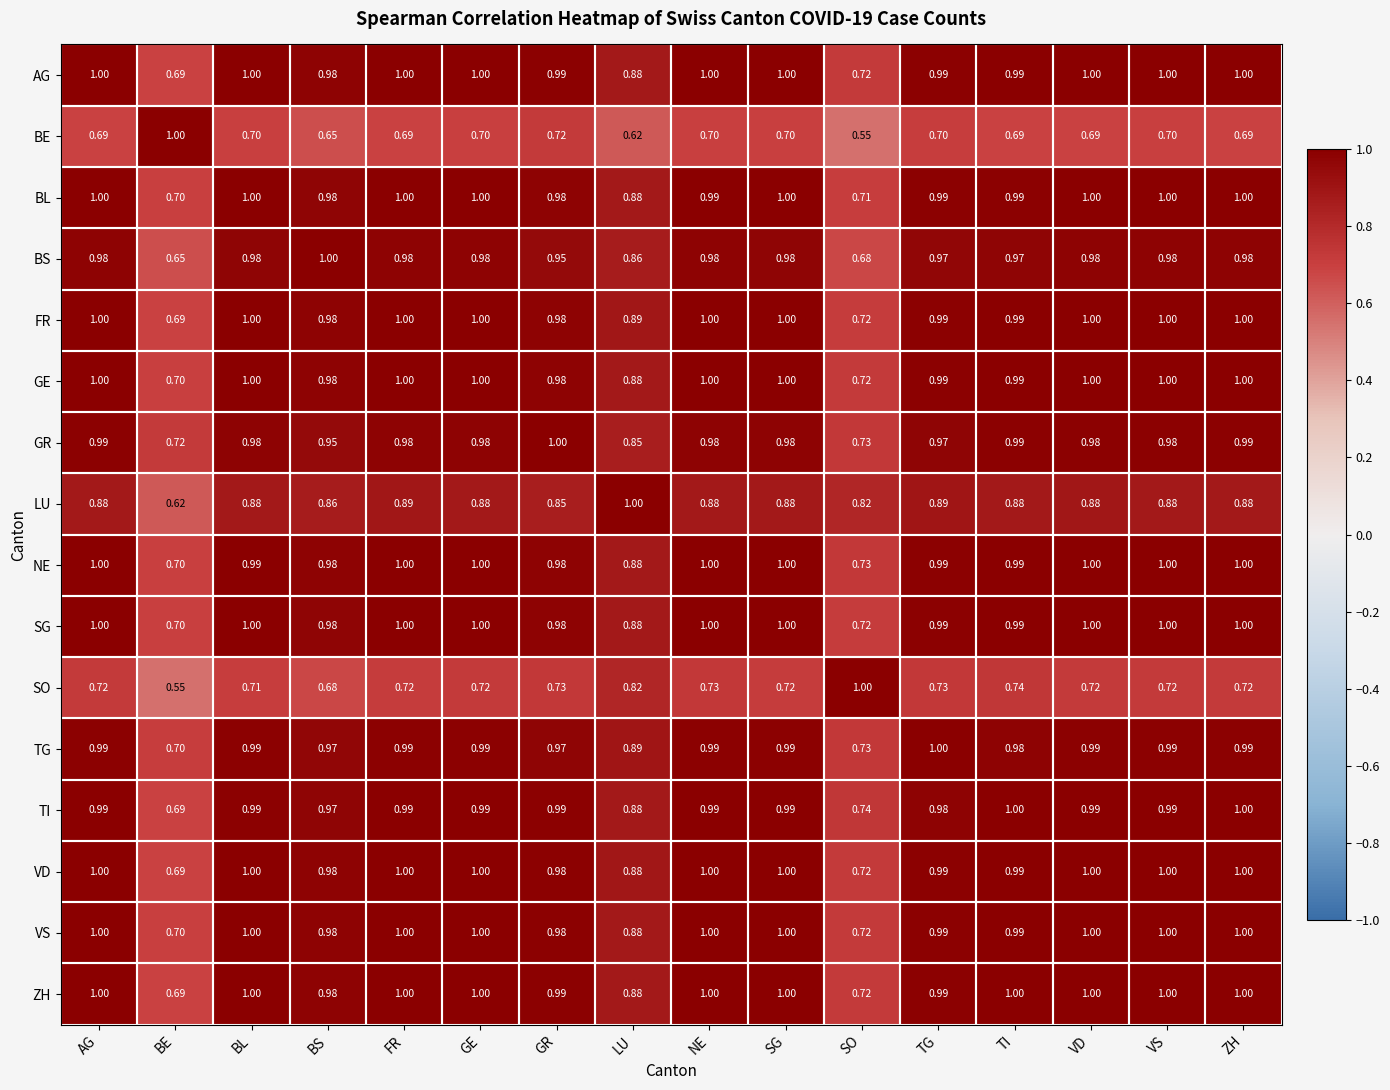

What is the difference between the highest and lowest values at NE?

0.3